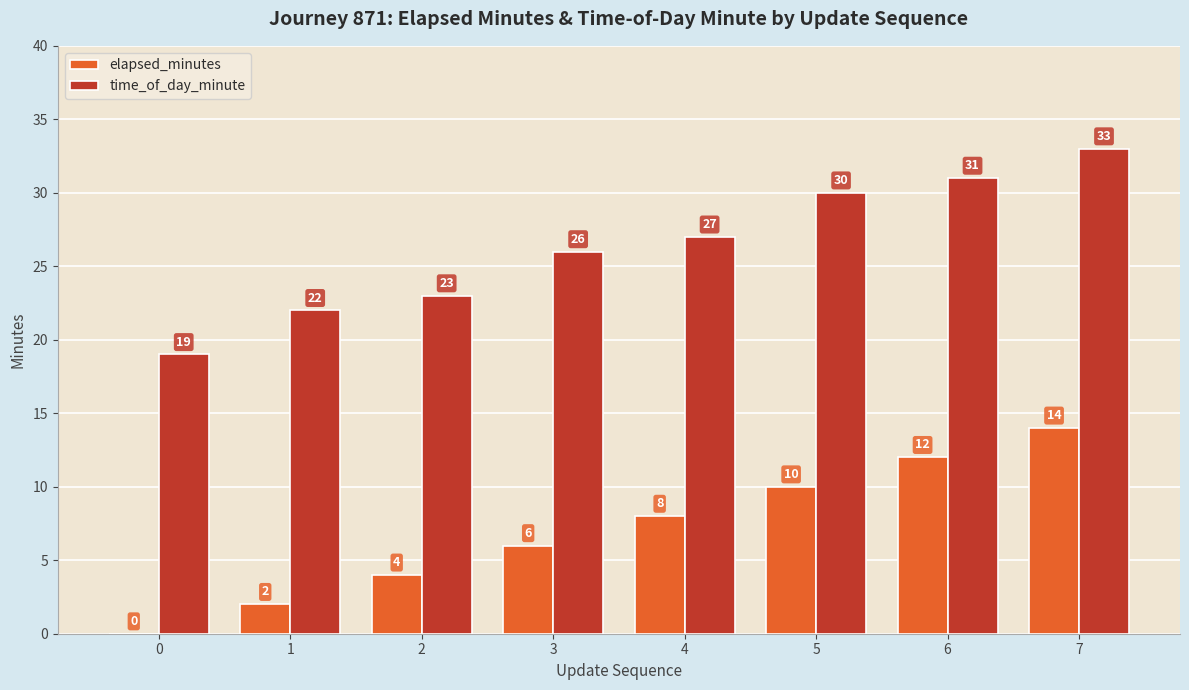

Which series has the largest total across all categories?

time_of_day_minute